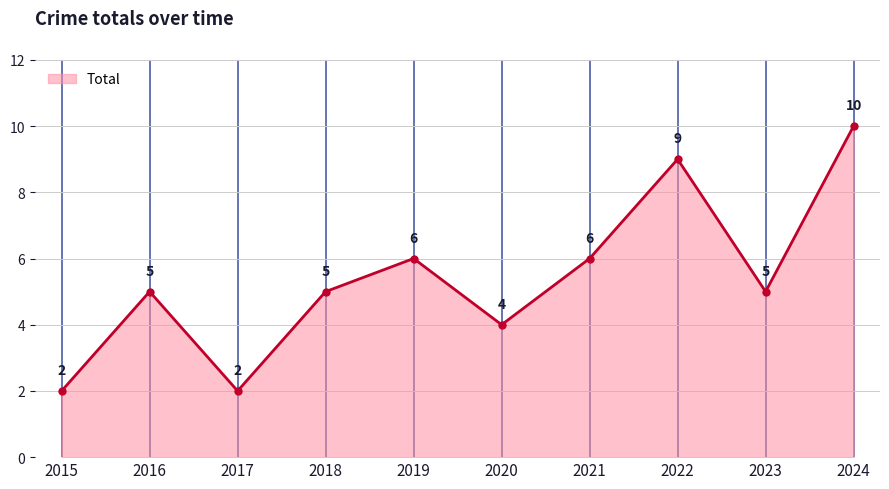

What value does the data have at 2017?

2